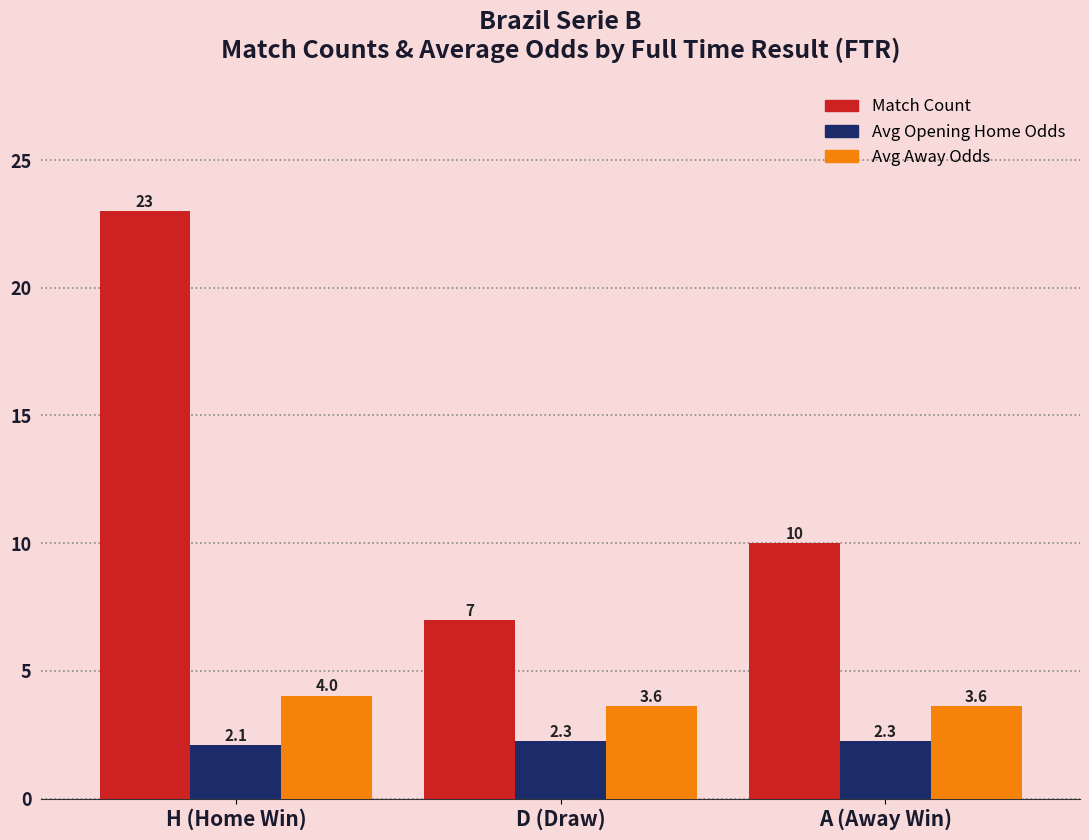

At which category does the chart reach its minimum across all series?

H (Home Win)